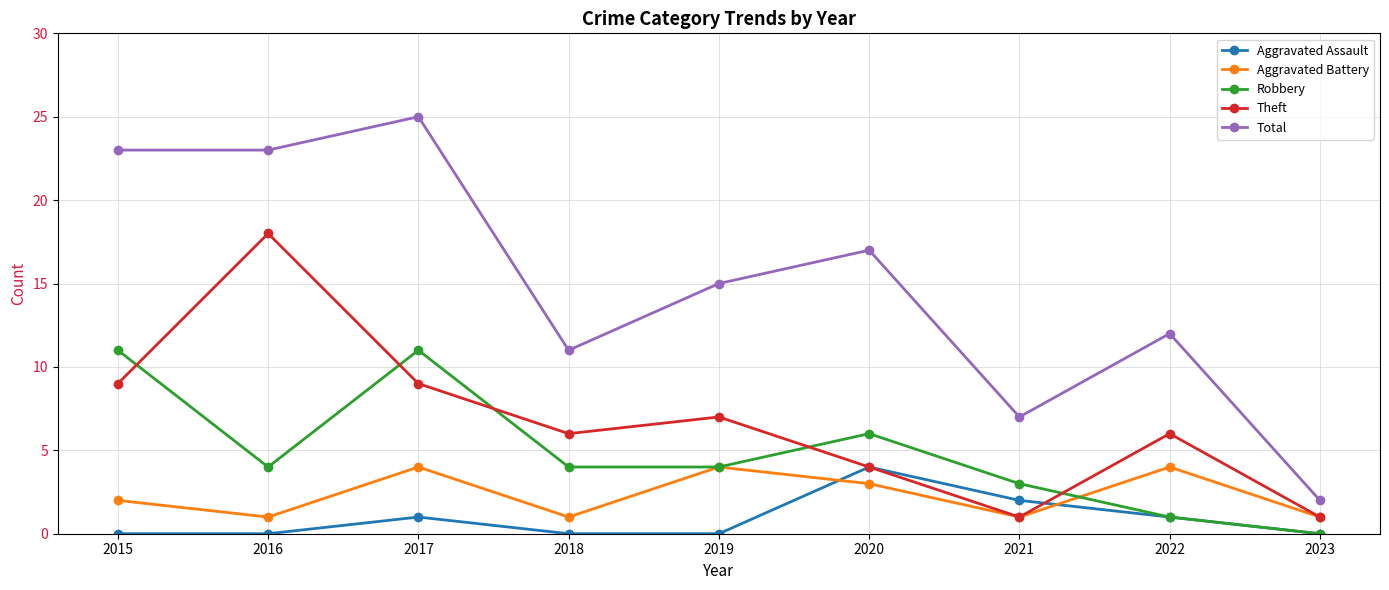

Which series has the largest total across all categories?

Total